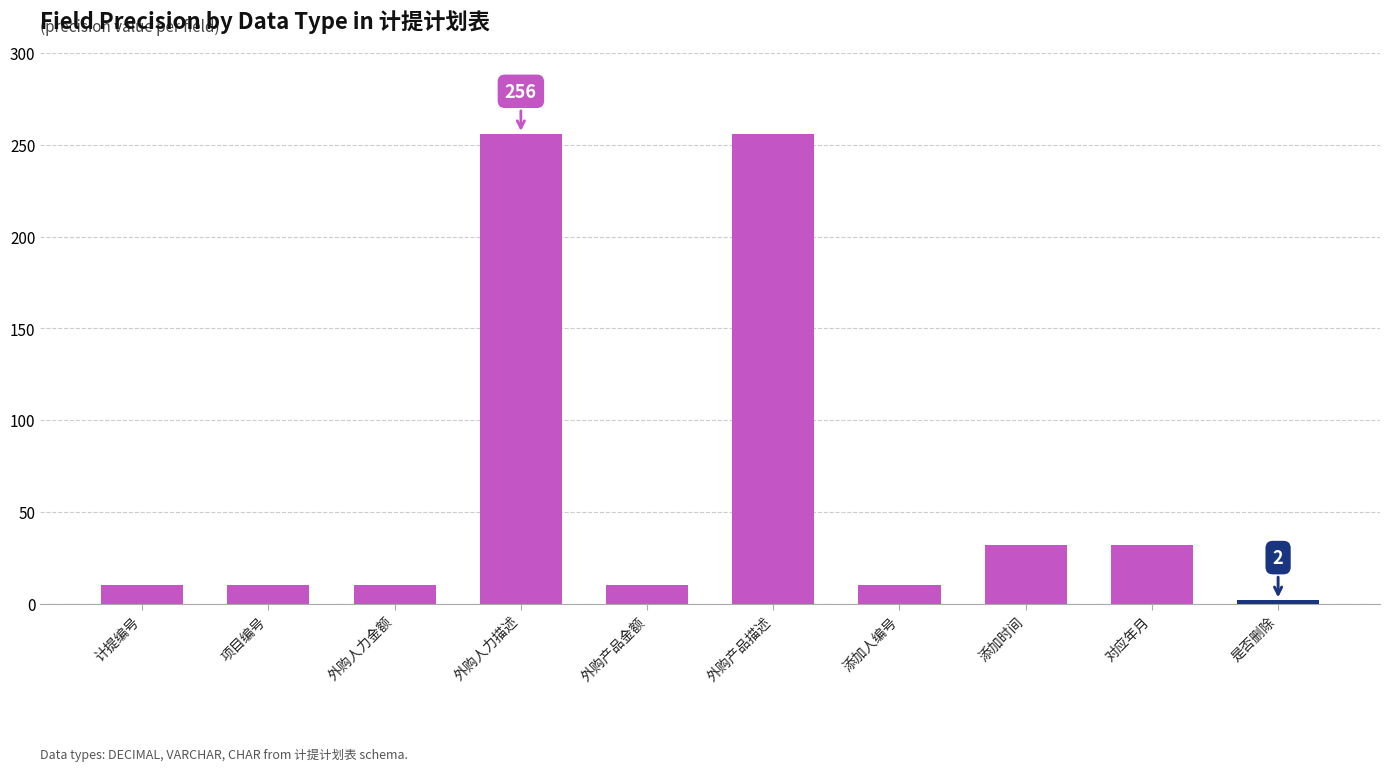

Approximately how many times larger is the value at 项目编号 compared to 外购人力金额?

1.0